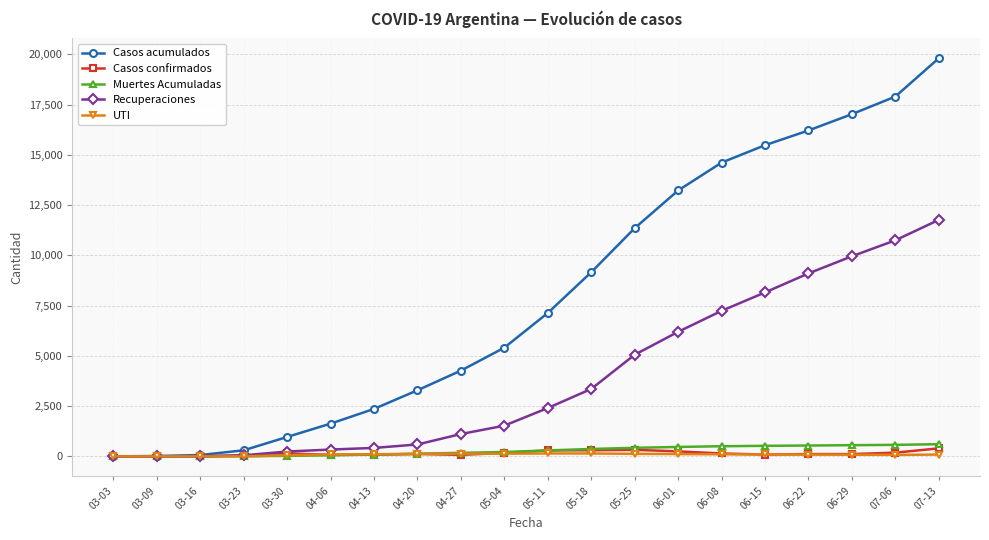

What are all the series names shown in the legend?

Casos acumulados, Casos confirmados, Muertes Acumuladas, Recuperaciones, UTI